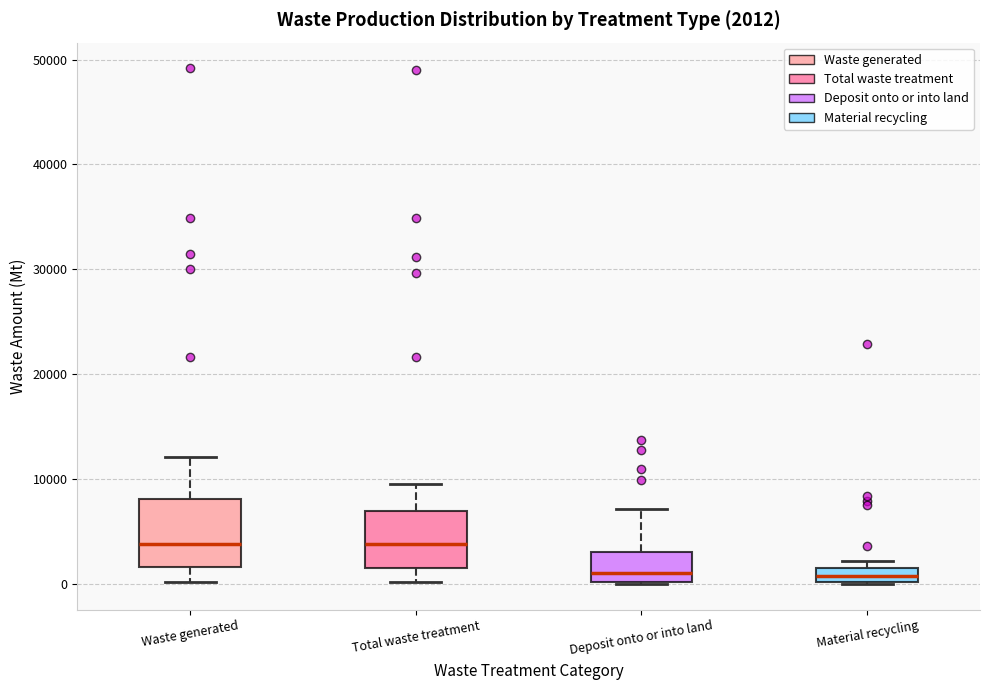

Which box is the tallest, from its lower edge to its upper edge?

Waste generated